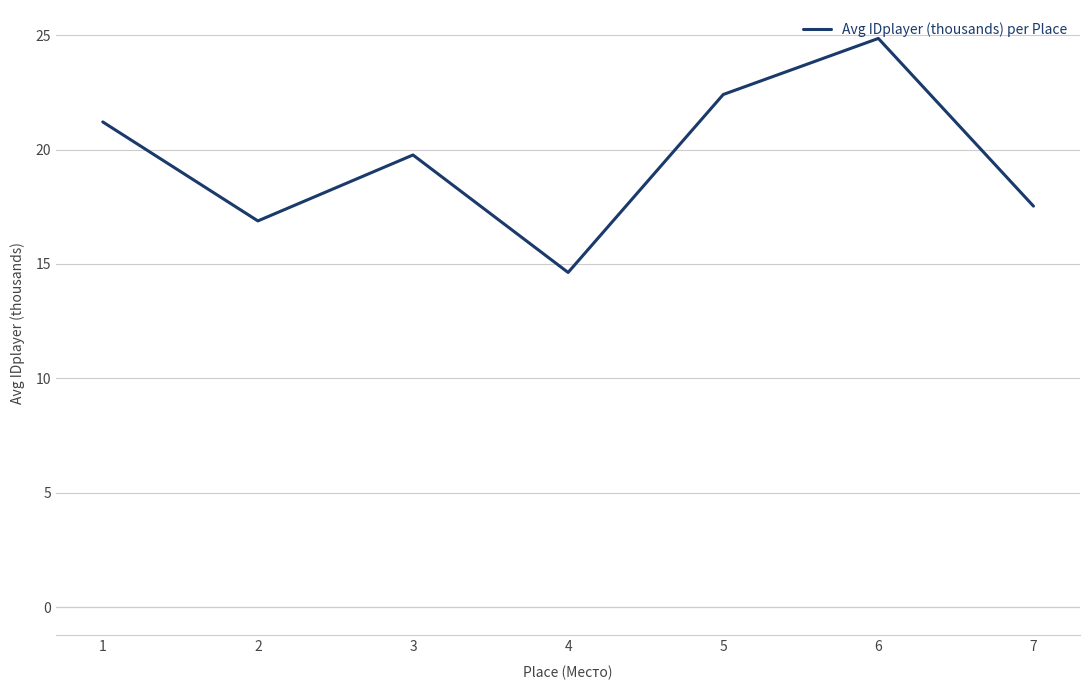

List the labels in order of value, smallest first.

4, 2, 7, 3, 1, 5, 6